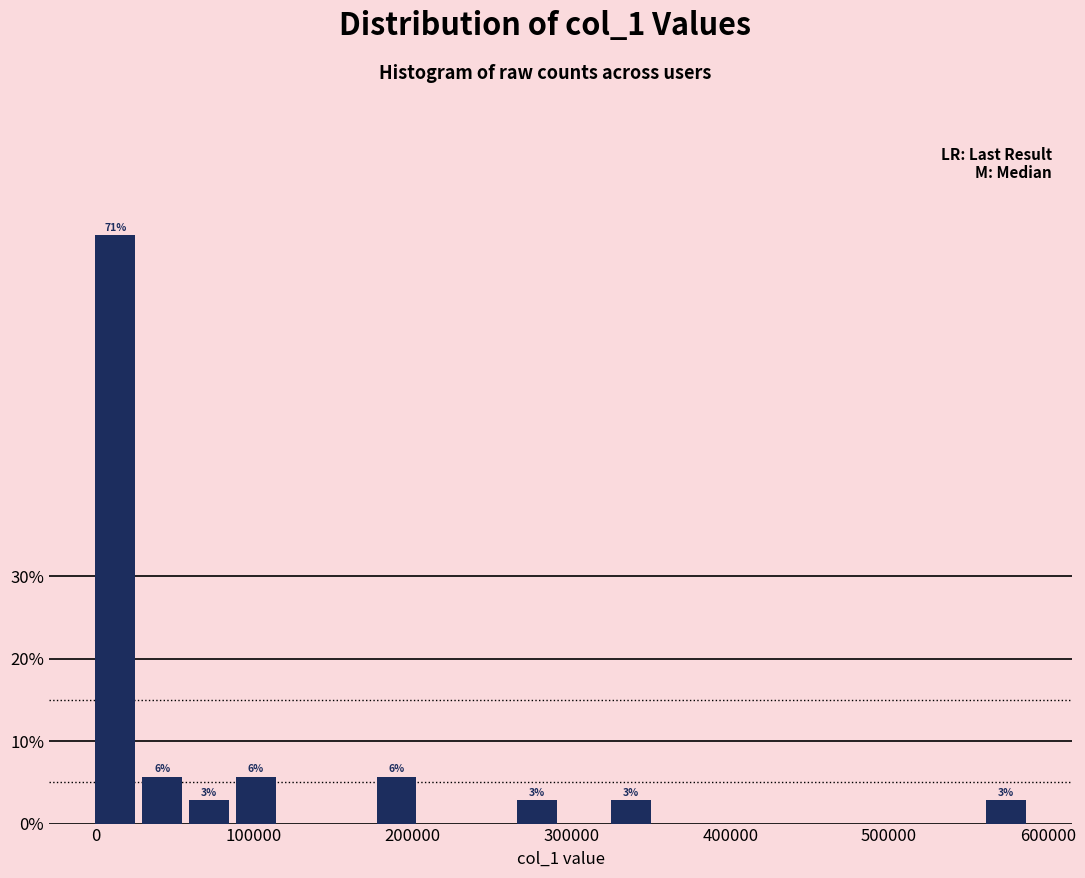

Around what value on the x-axis is the tallest bar? Give the approximate position of its centre, as read against the axis.

10000